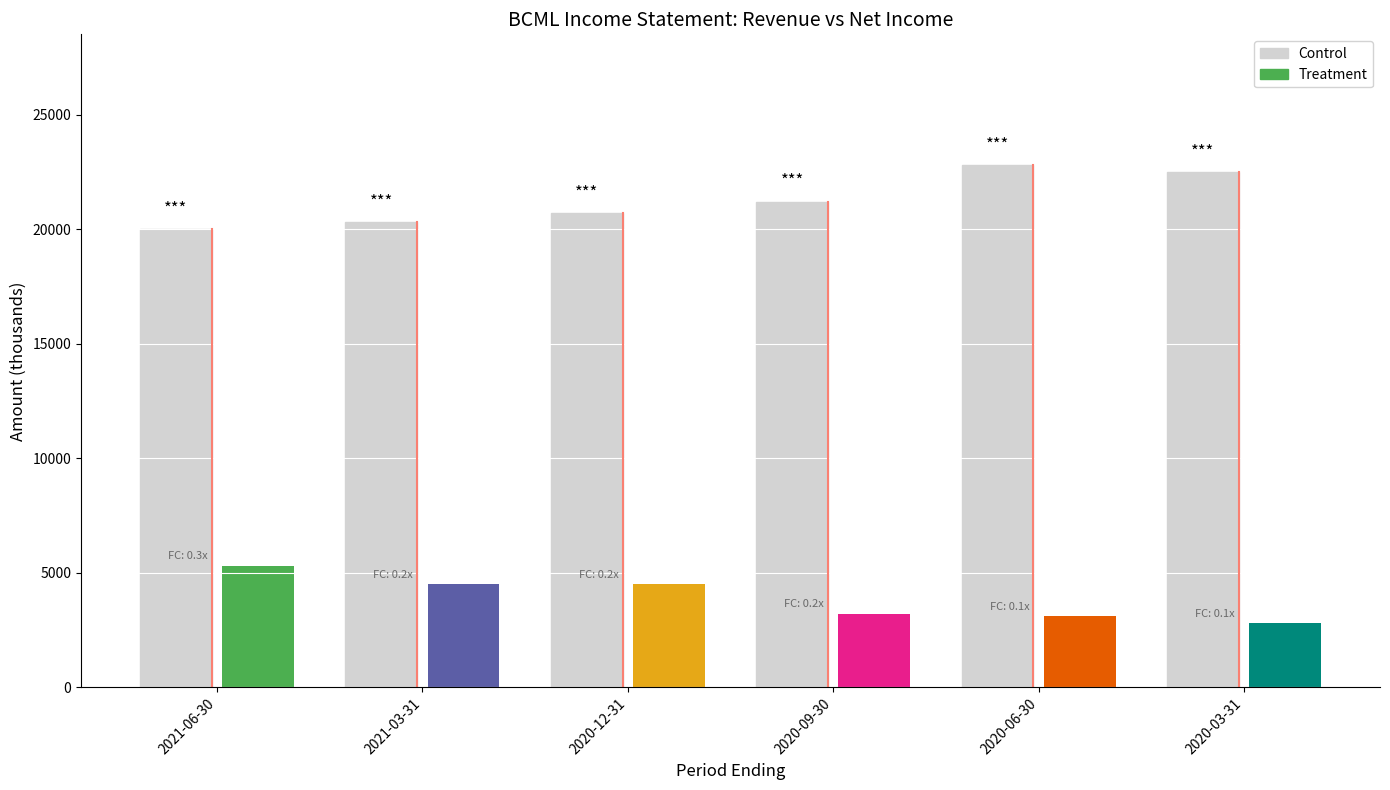

List the series in order of their overall mean, highest first.

Total Revenue, Net Income